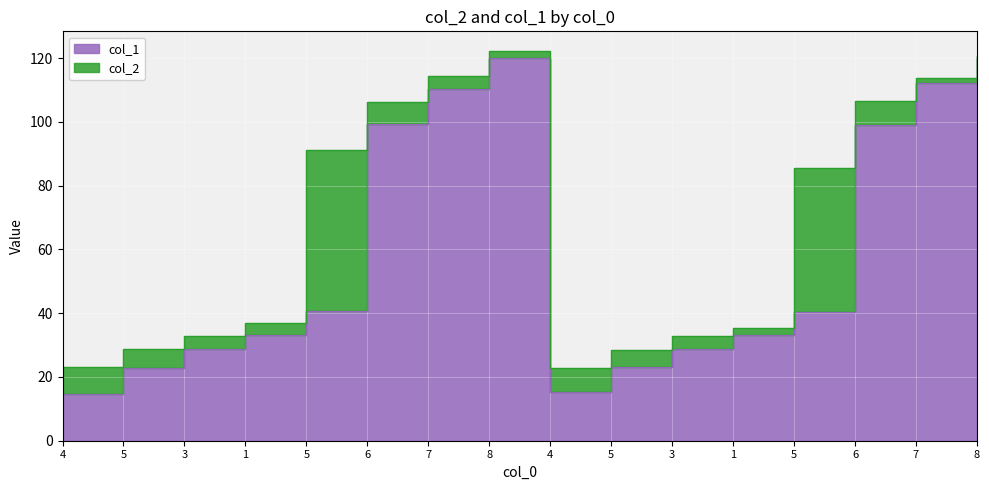

What is the value of the col_1 point at the 3rd from the left?

28.7